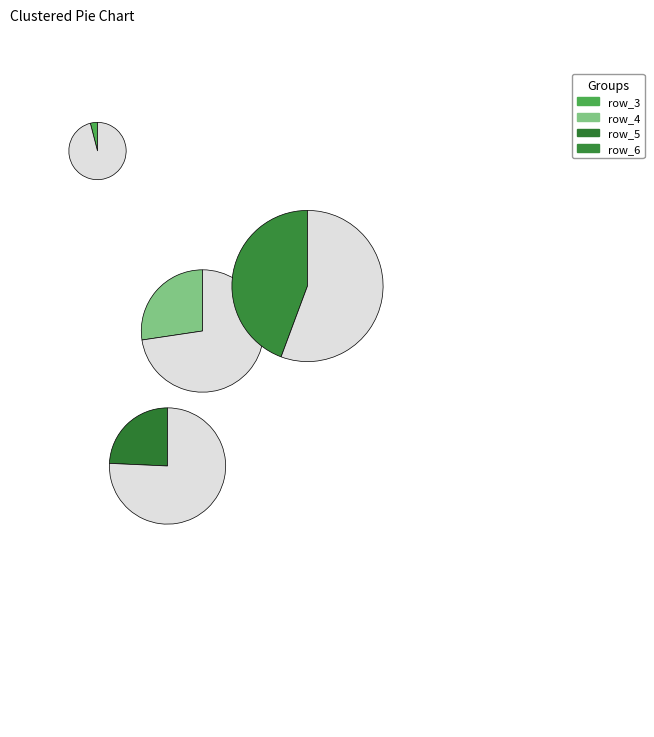

Rank the categories by value from highest to lowest.

row_6, row_4, row_5, row_3